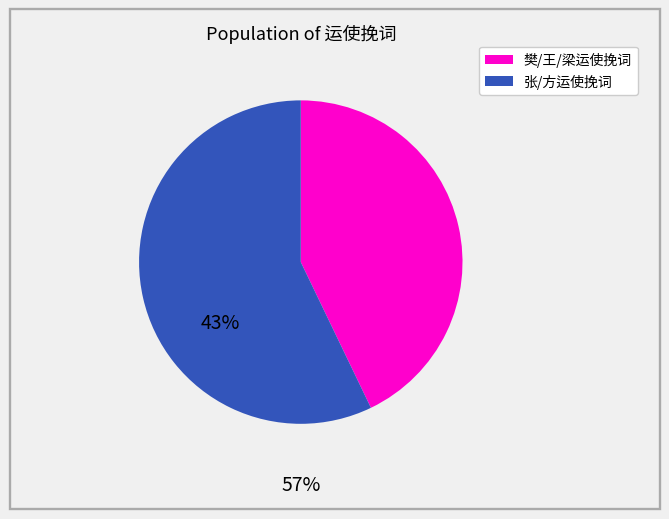

Is there any slice that represents more than half of the pie?

Yes